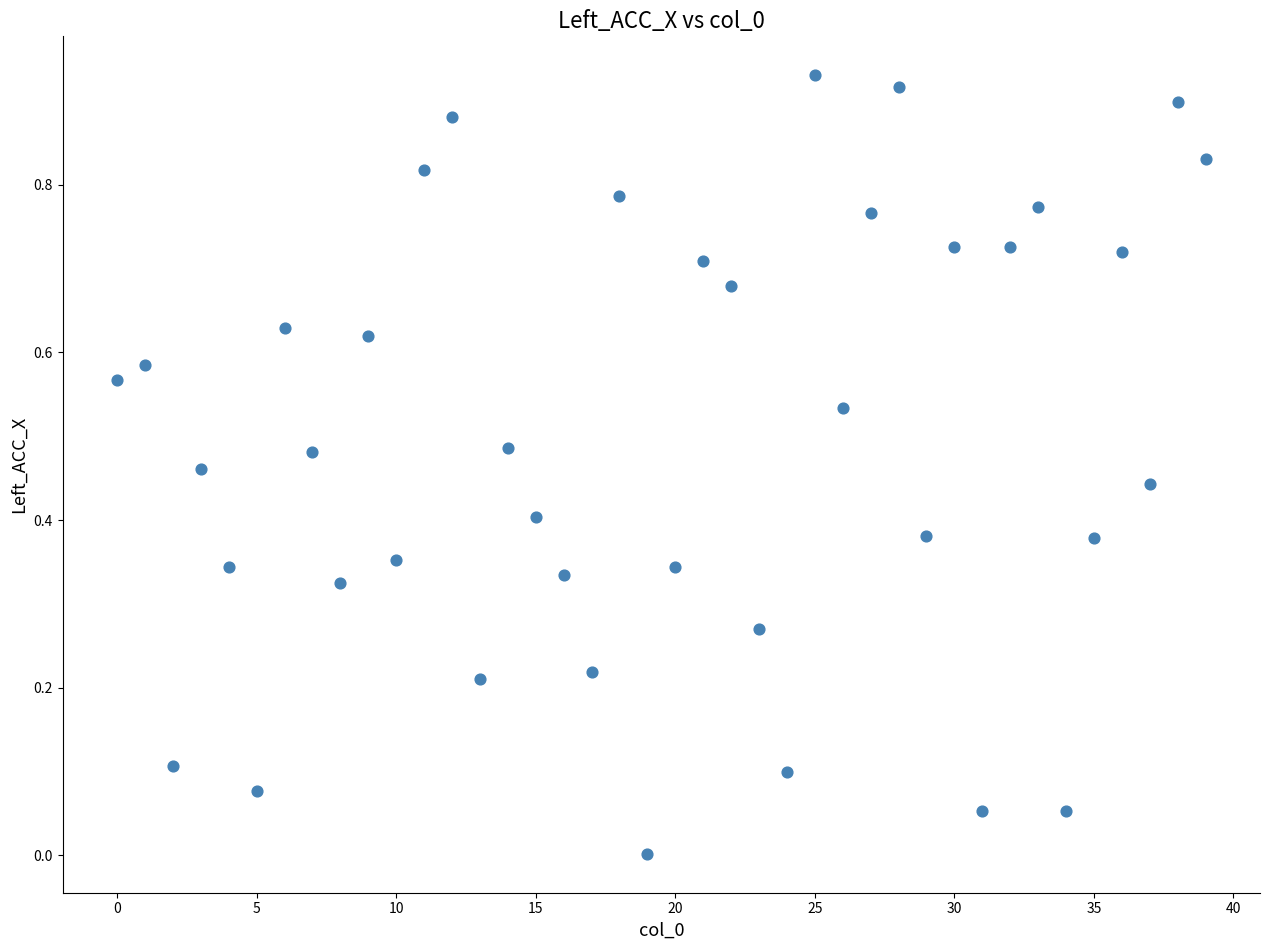

Count the number of points in this scatter plot.

40